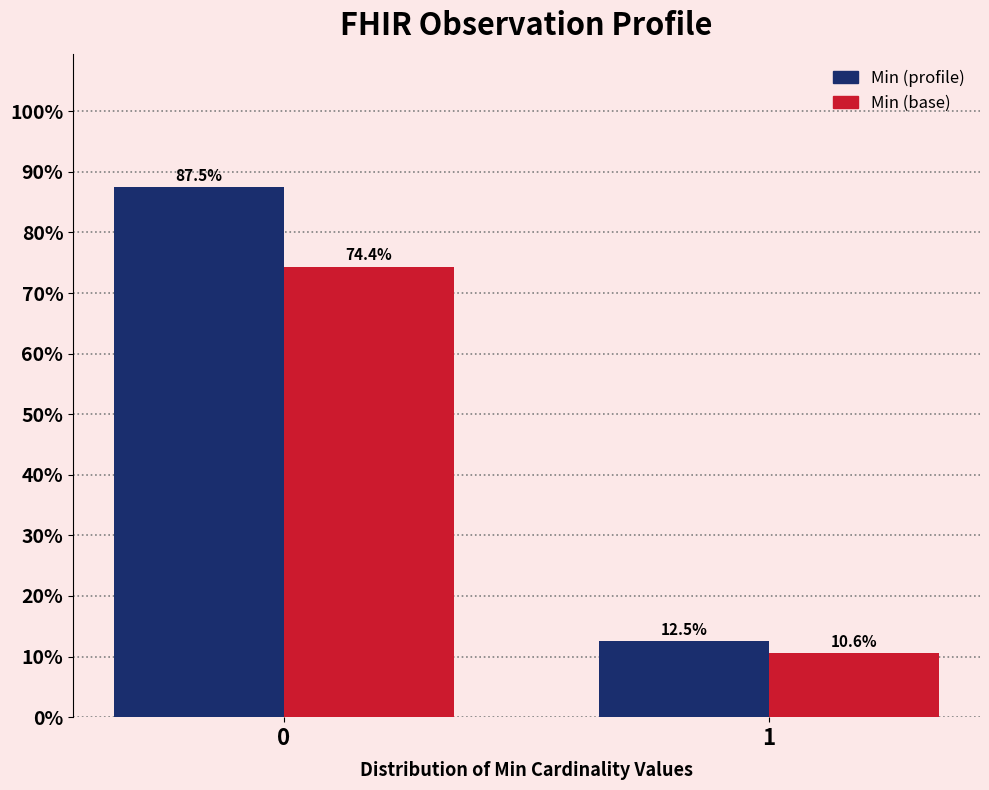

Reading left to right, extract all data points from this chart.

Min (profile): 87.5	12.5
Min (base): 74.4	10.6